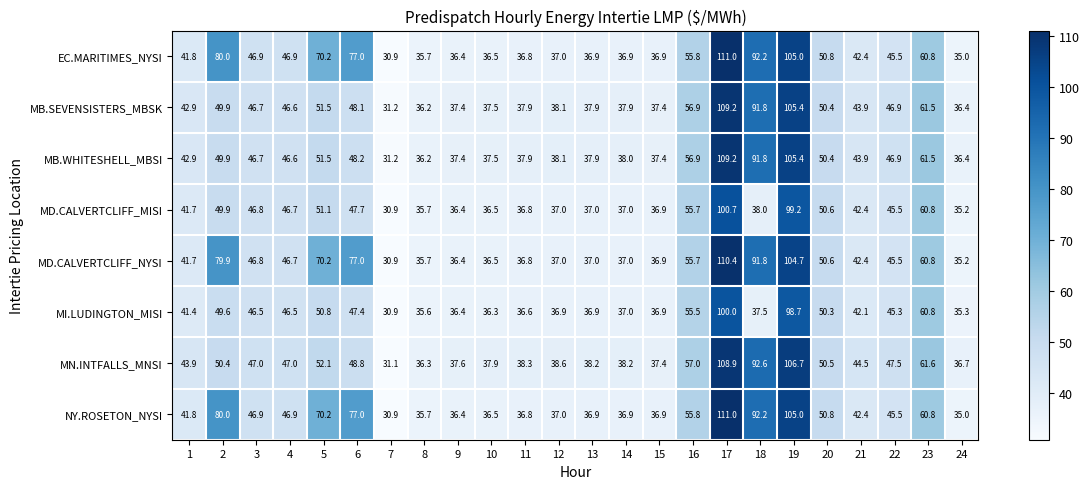

How many data points in EC.MARITIMES_NYSI are less than 45?

12